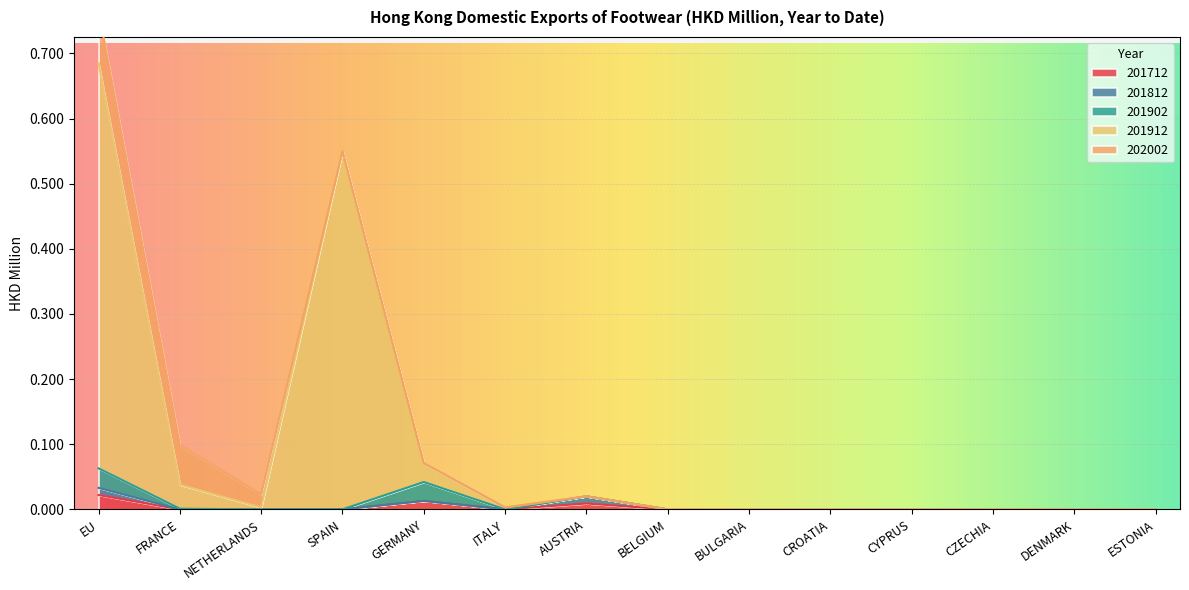

What are all the series names shown in the legend?

201712, 201812, 201902, 201912, 202002